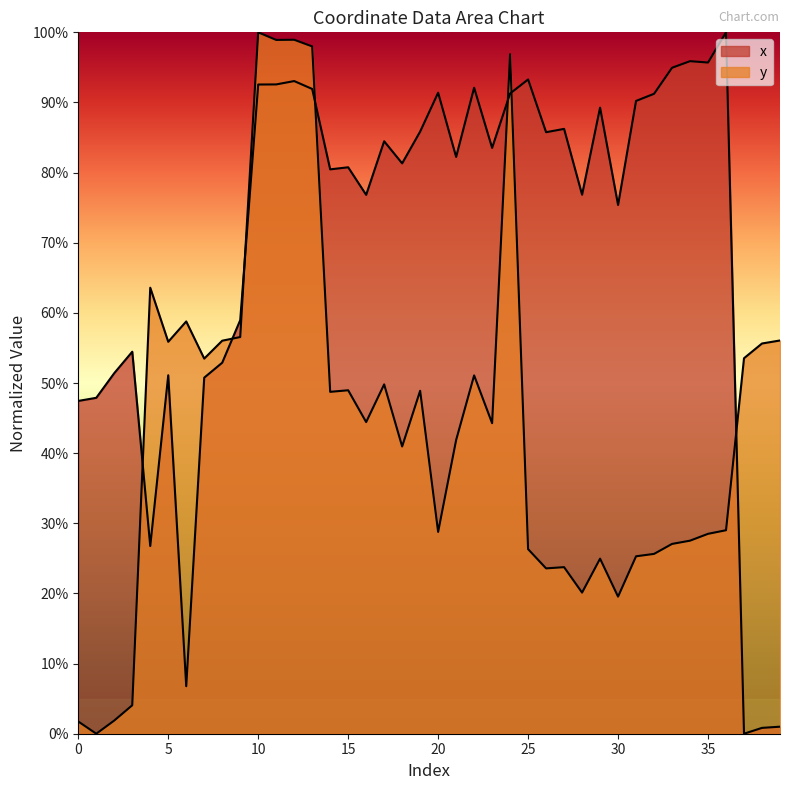

How many times do y and x cross each other?

7